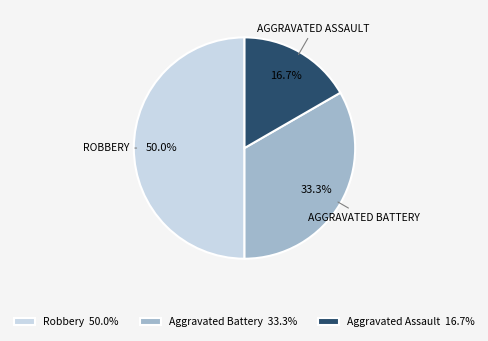

Is Aggravated Assault 16.7% the majority of the pie?

No